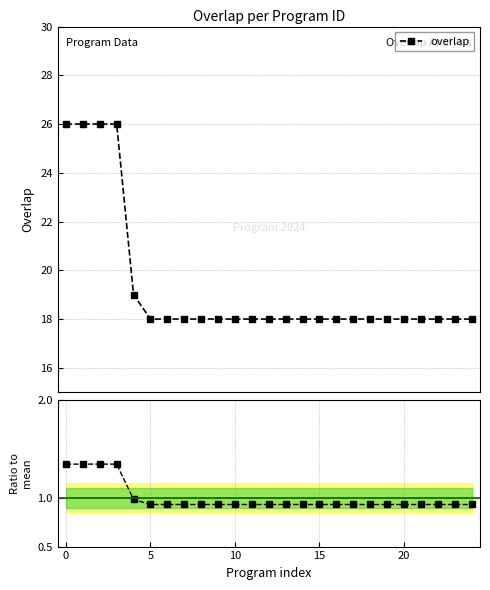

Is it true that ratio equals 1.3 at 9?

False